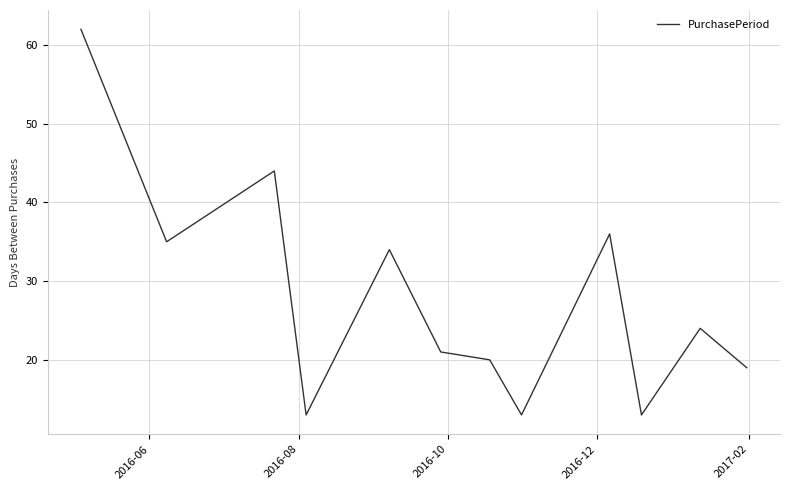

What is the smallest value displayed?

13